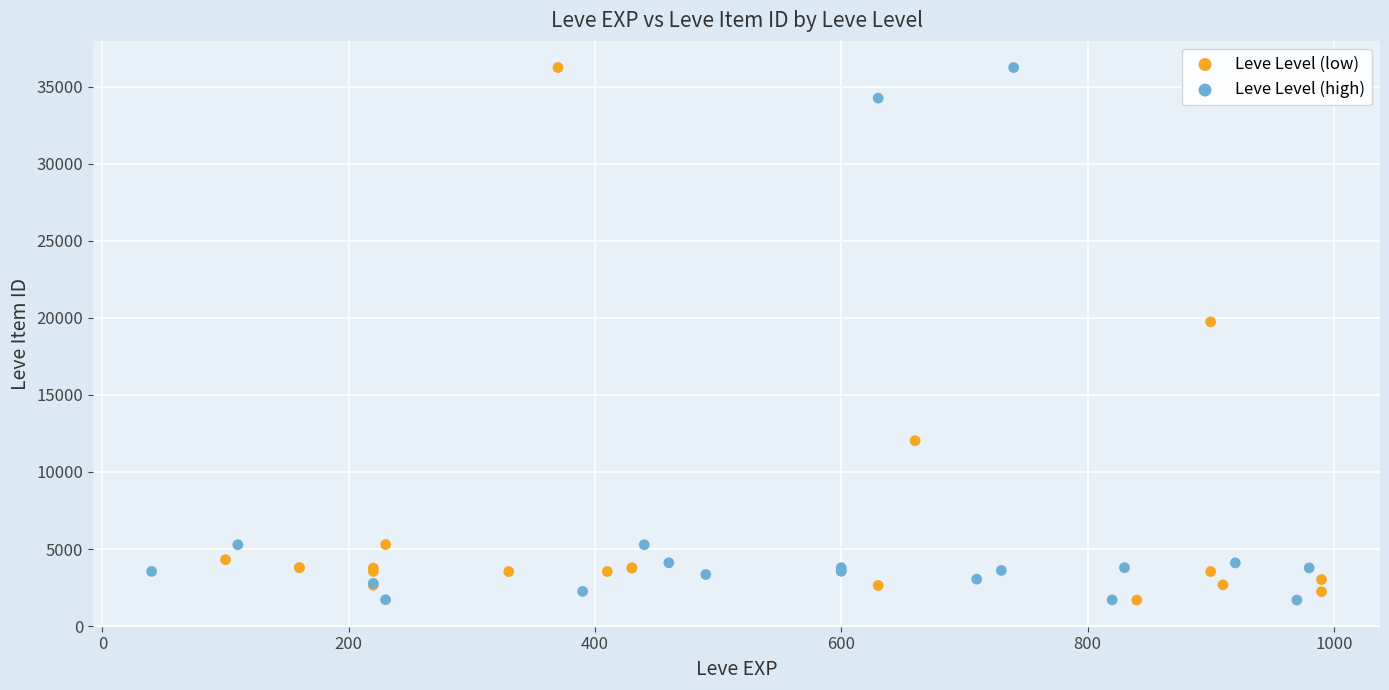

What are all the series names shown in the legend?

Leve Level (low), Leve Level (high)